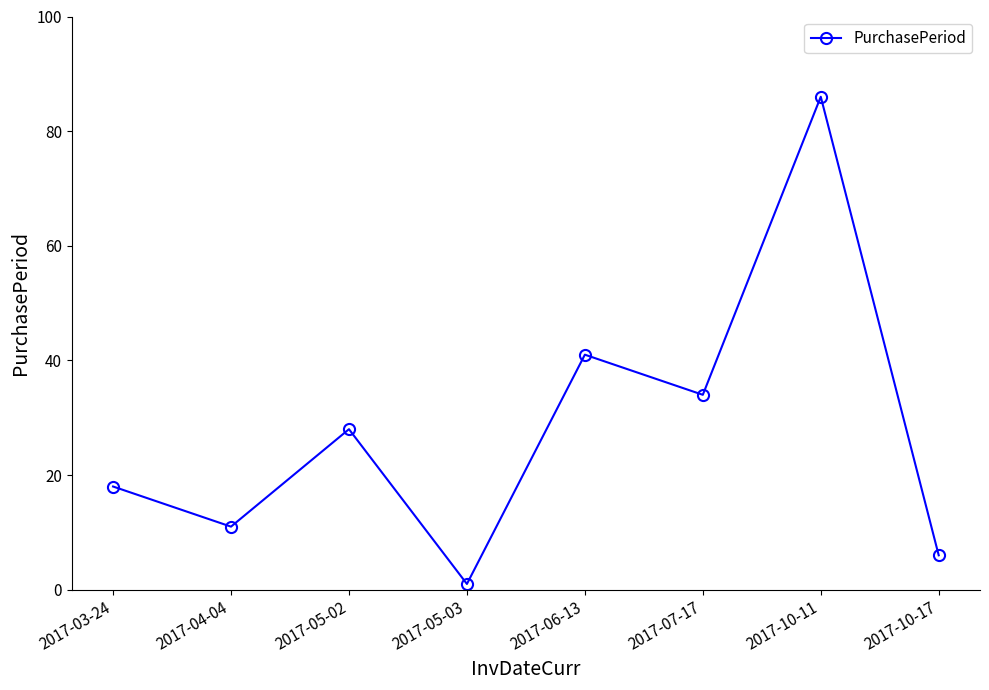

Approximately how many times larger is the value at 2017-03-24 compared to 2017-10-17?

3.0